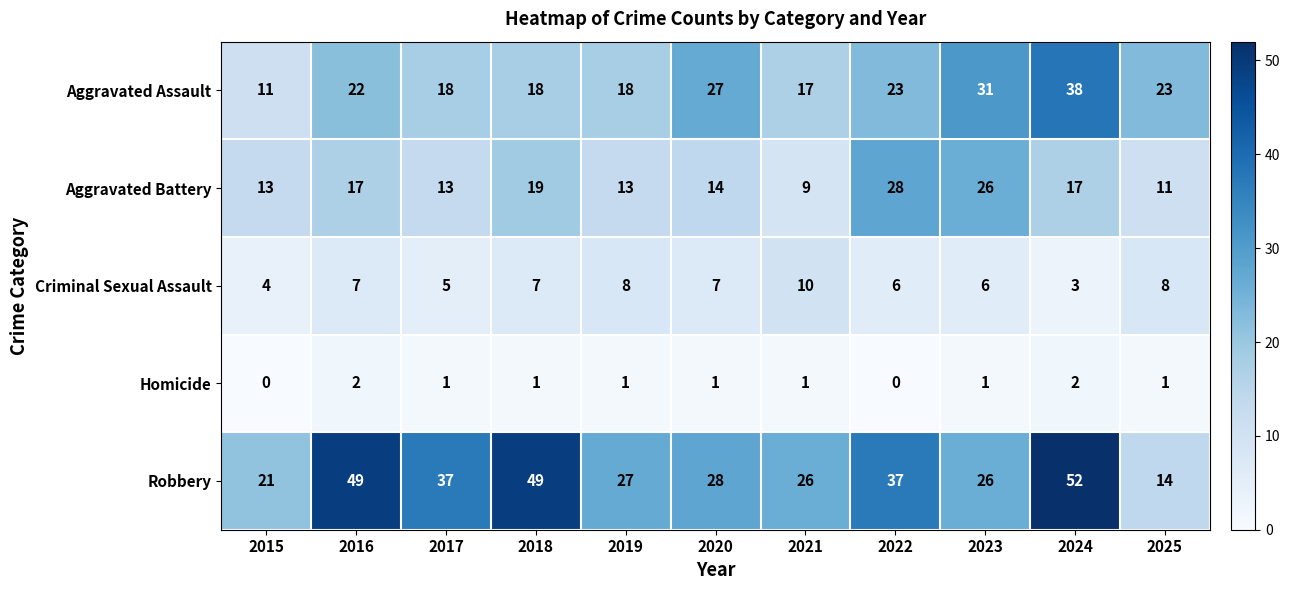

What is the difference between the highest and lowest values at 2018?

48